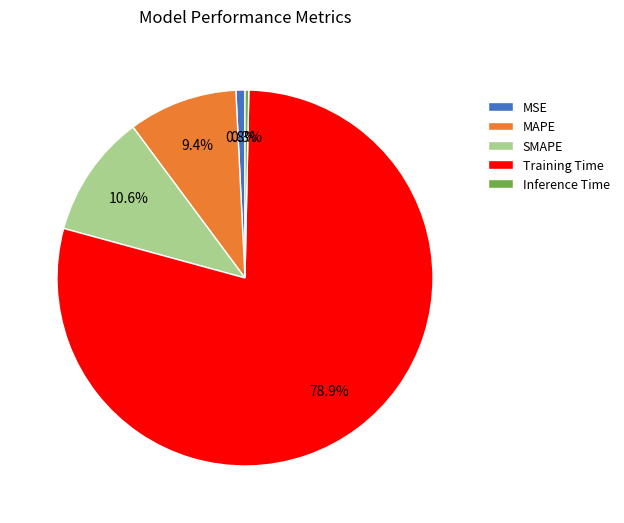

Is the sum of MAPE and MSE greater than half?

No